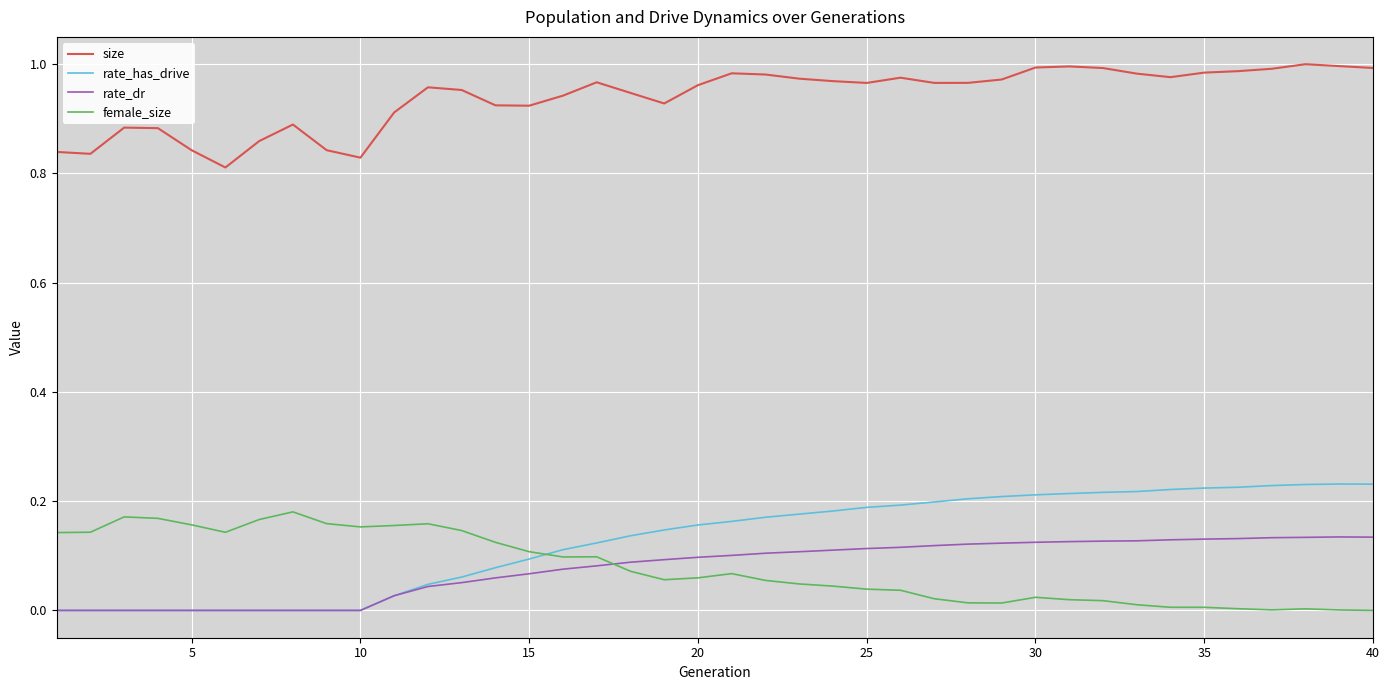

True or false: rate_has_drive and size intersect in this chart.

False